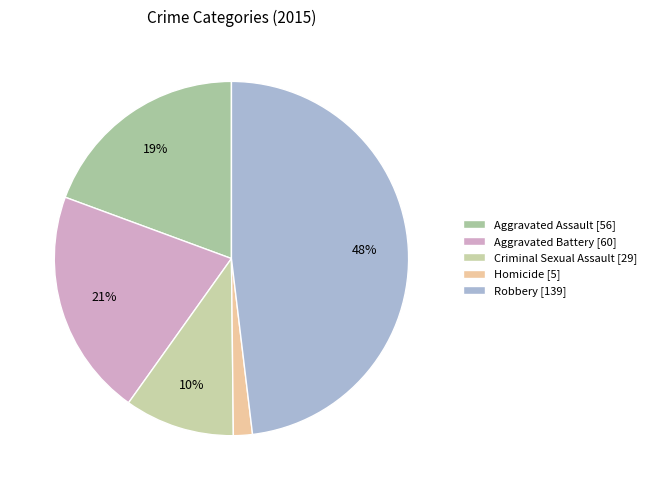

How many segments does this pie chart have?

5